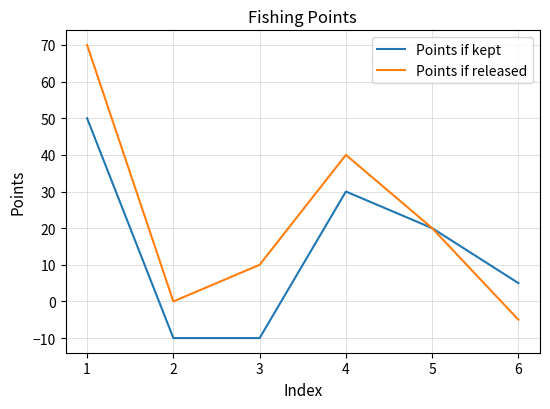

Reading left to right, list all the values displayed in this chart.

Points if kept: 50	-10	-10	30	20	5
Points if released: 70	0	10	40	20	-5